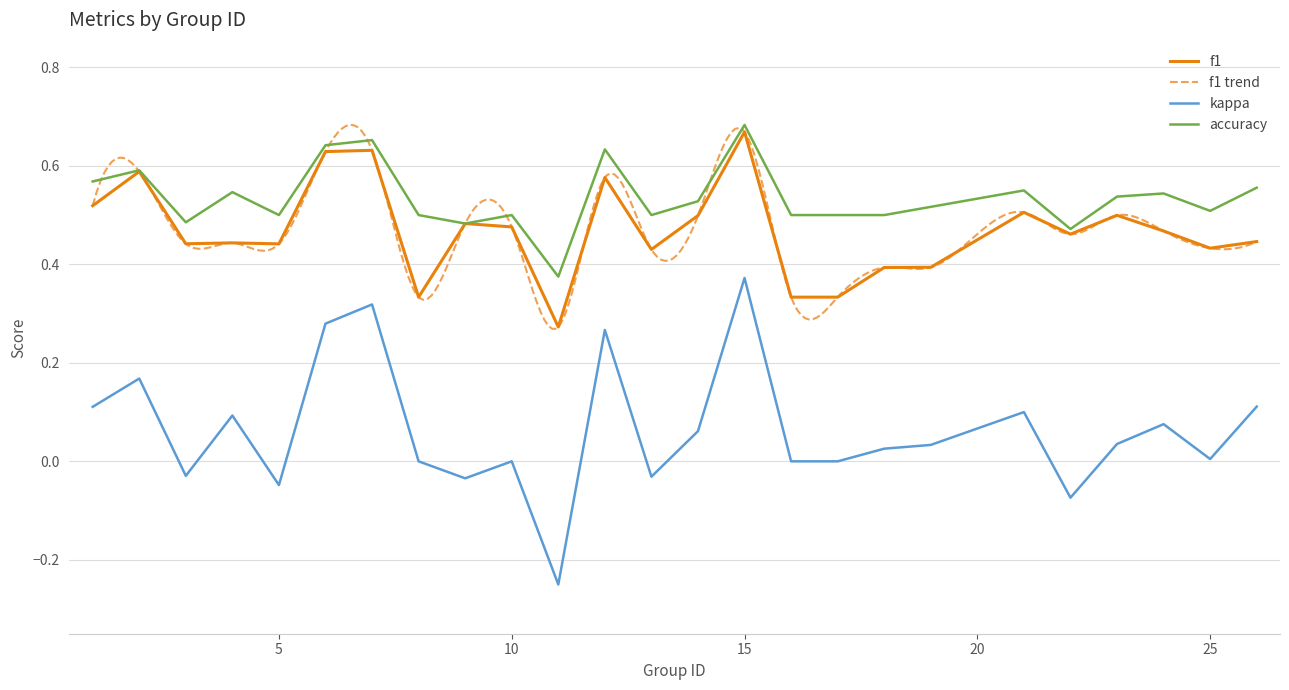

What is the lowest value of the kappa series?

-0.2